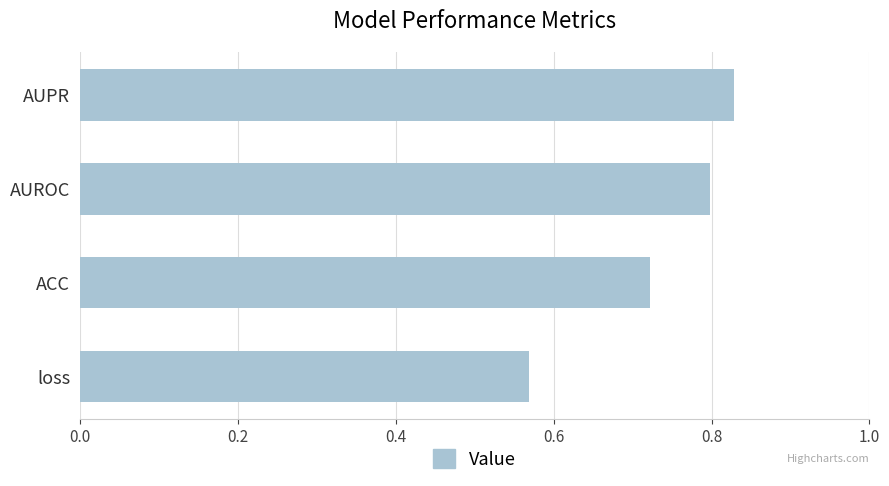

How many bars are there in total?

4